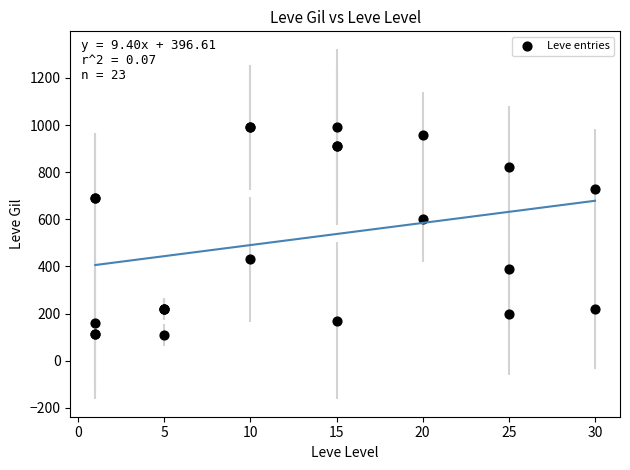

What Y value in the scatter plot is closest to 550?

600